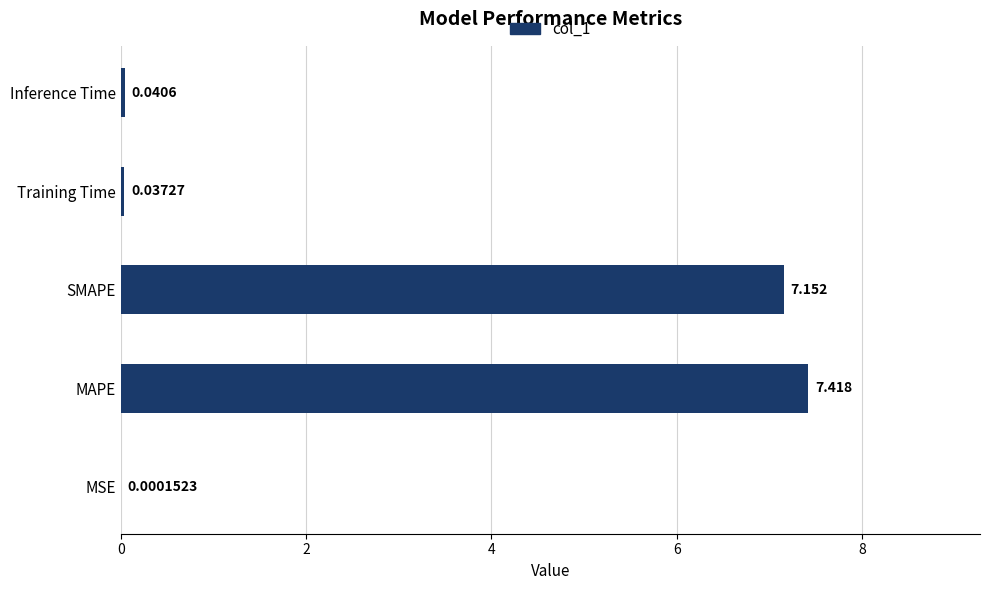

Are the bars horizontal?

Yes